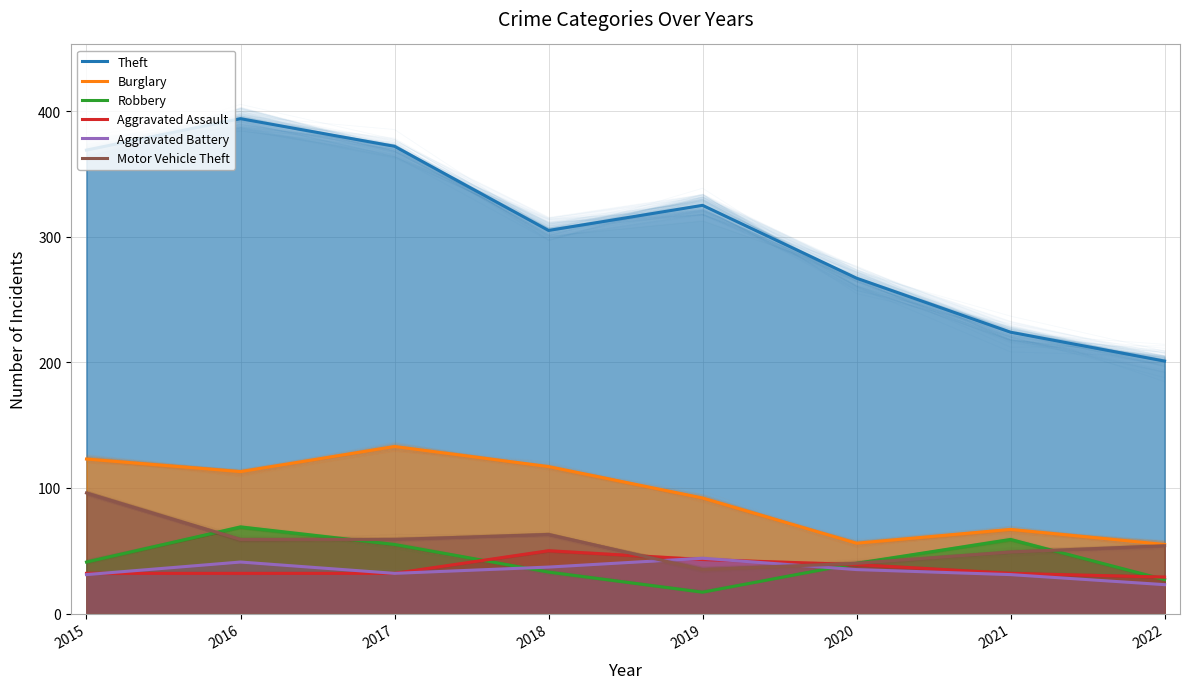

Which category has the highest value in the Motor Vehicle Theft series?

2015